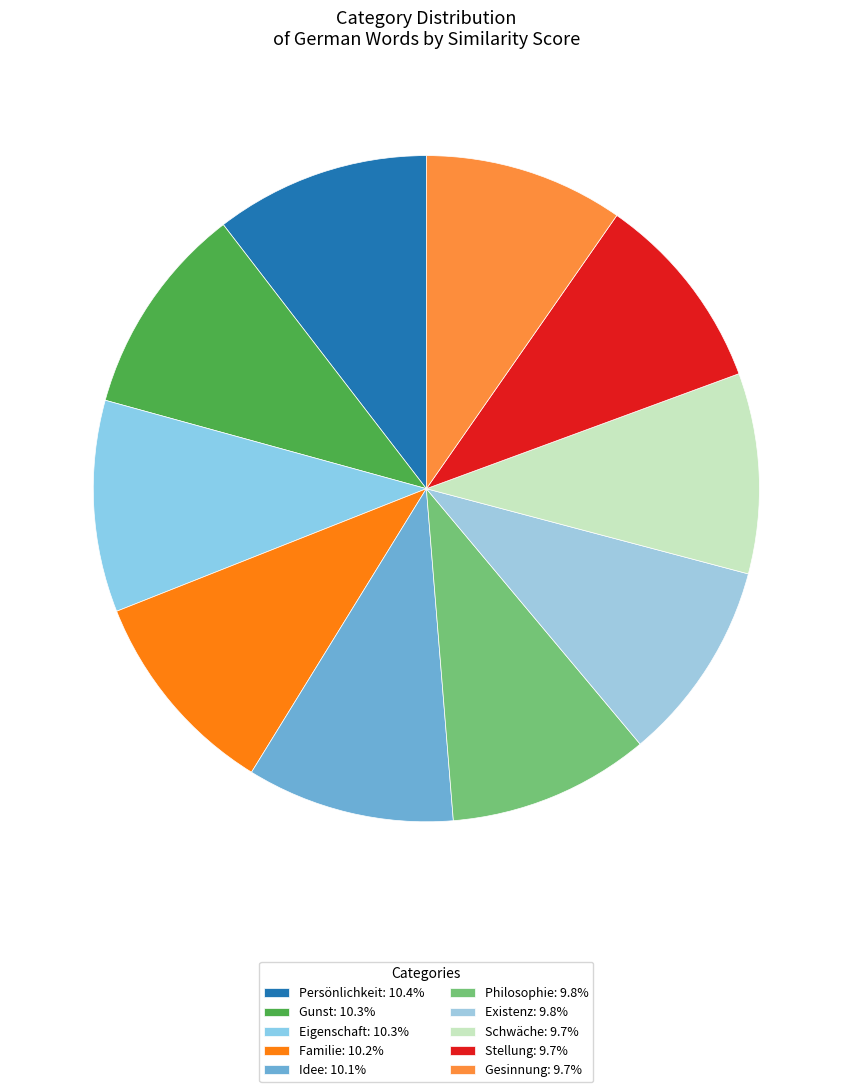

Is it true that Stellung is 17% of the pie?

False